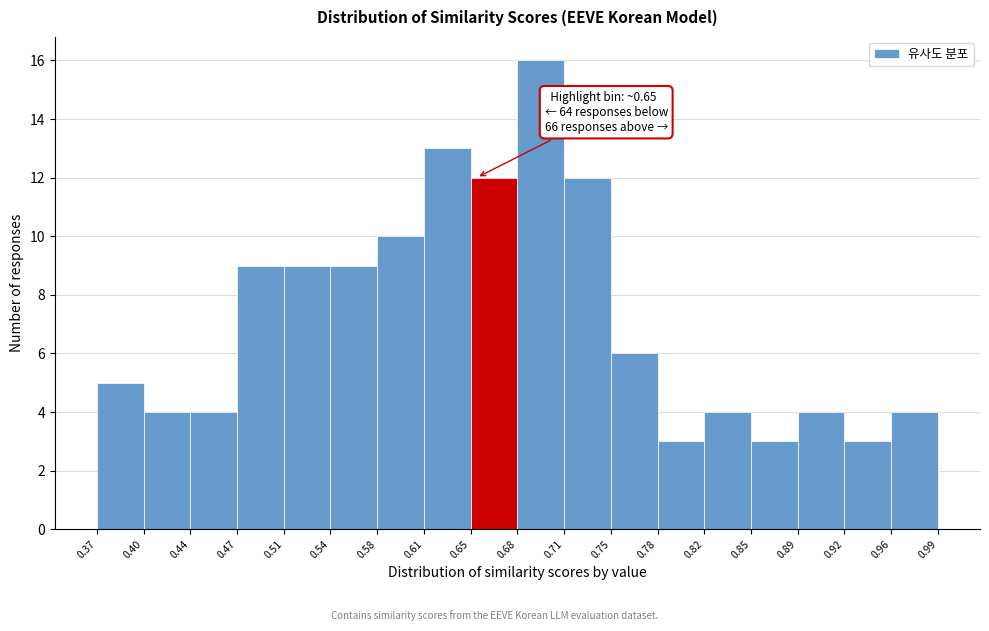

Which range on the x-axis has the tallest bar?

0.68 to 0.71